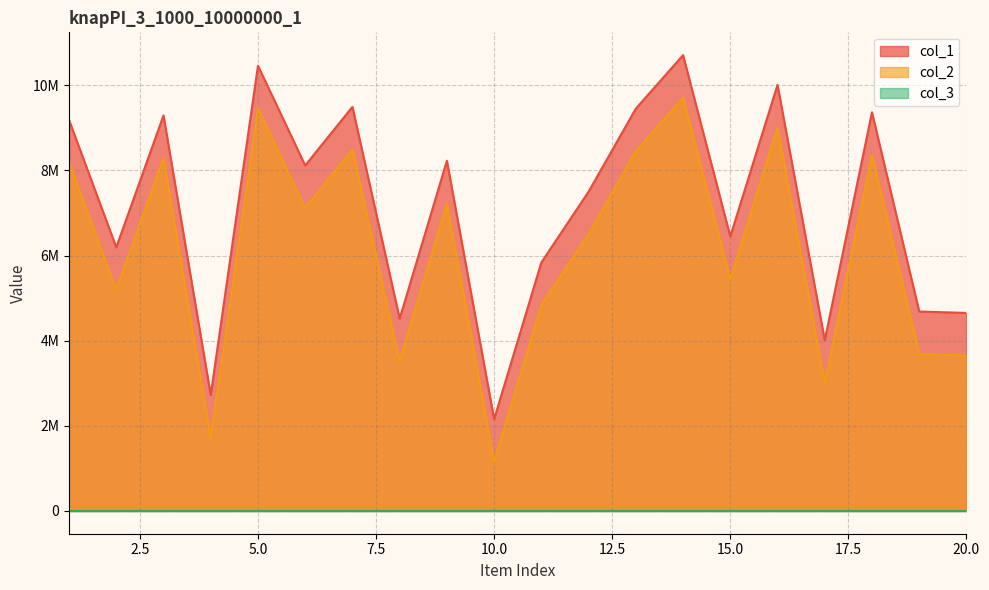

Does the chart display data point markers on the line(s)?

No